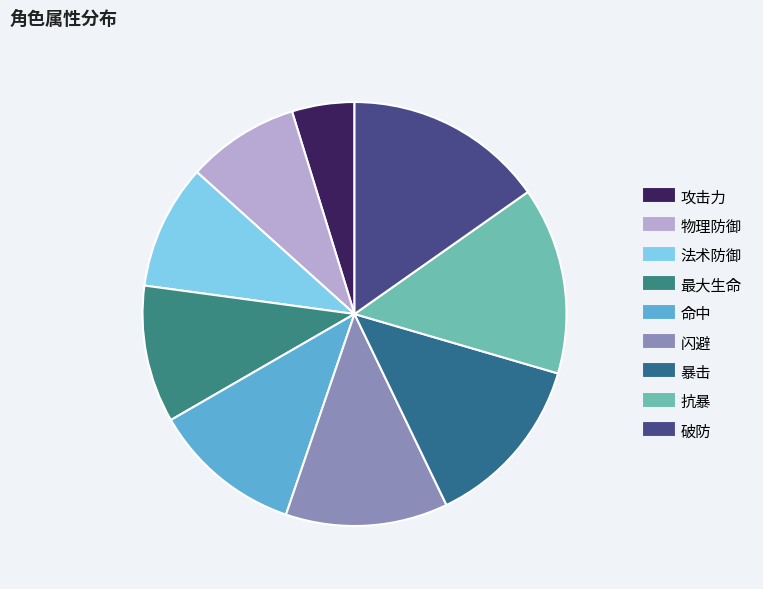

Rank the categories by value from highest to lowest.

破防, 抗暴, 暴击, 闪避, 命中, 最大生命, 法术防御, 物理防御, 攻击力